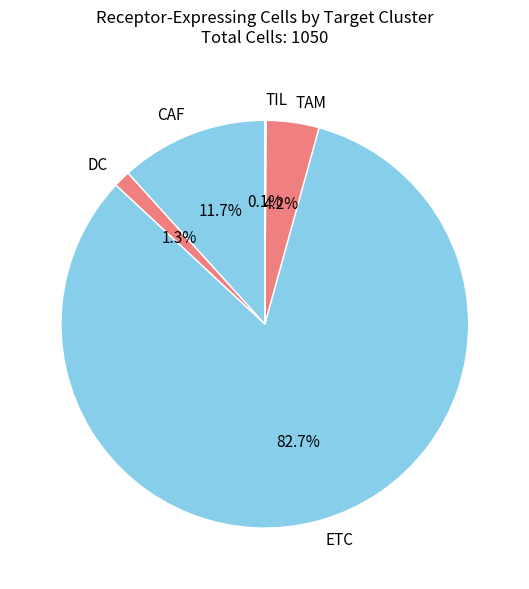

Does ETC represent more than half of the total?

Yes